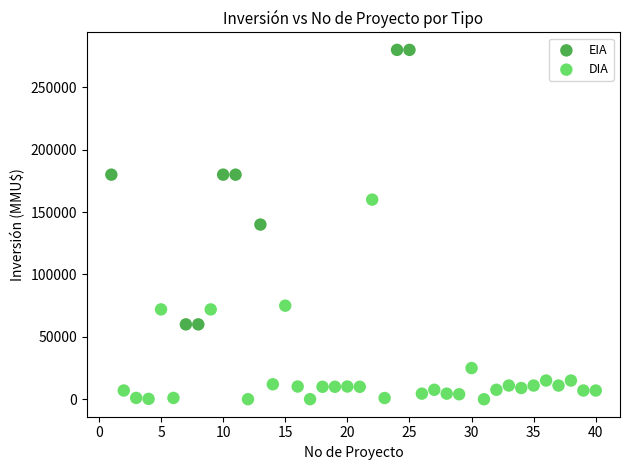

Which series contains the highest Y value?

EIA